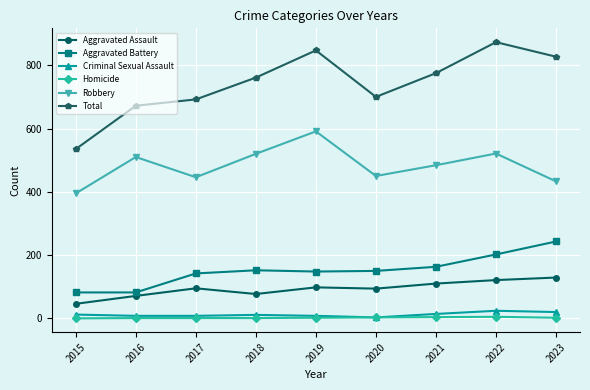

What is the value of the Aggravated Battery point at the 1st from the left?

82